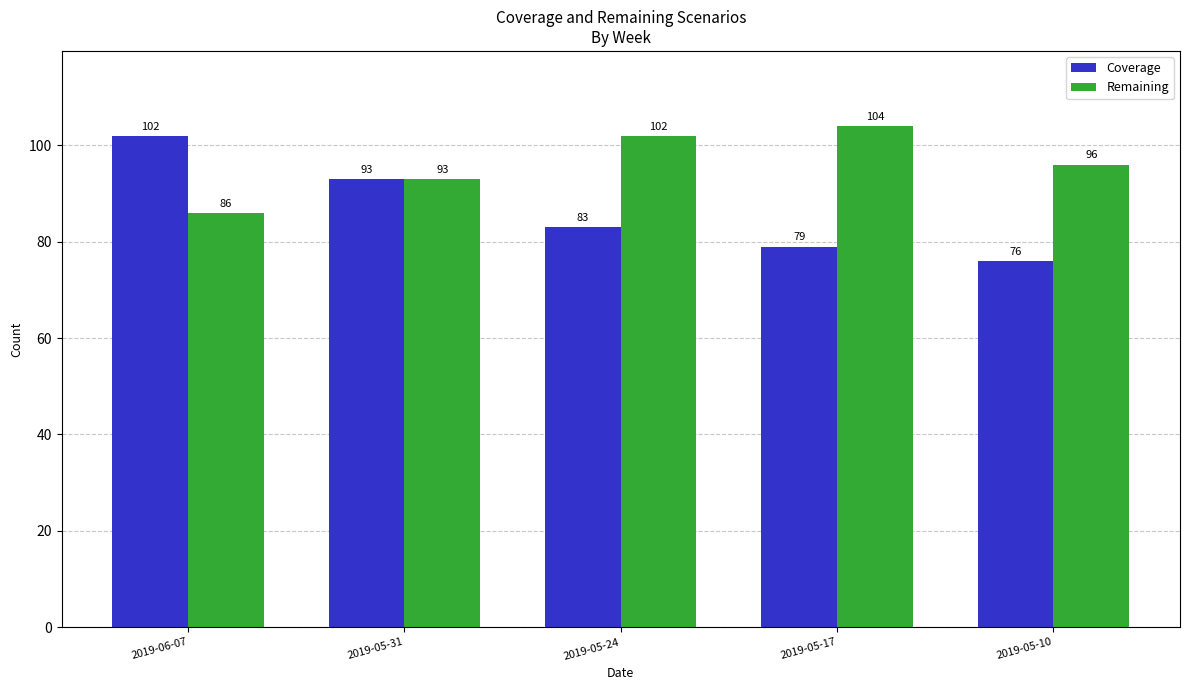

How many data points does each series have?

5